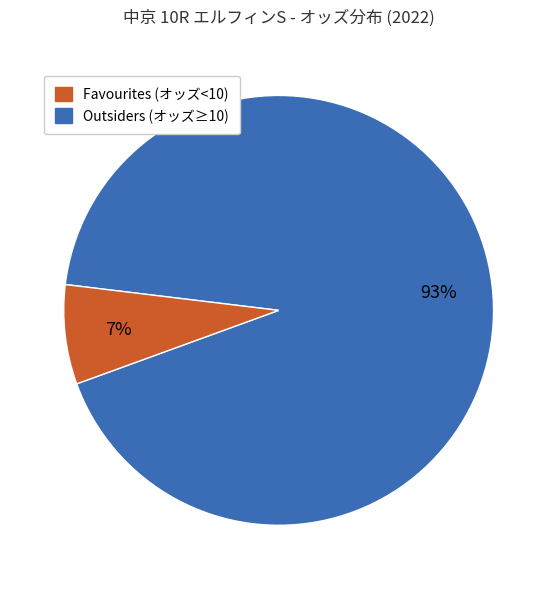

Is there a majority slice in this chart?

Yes